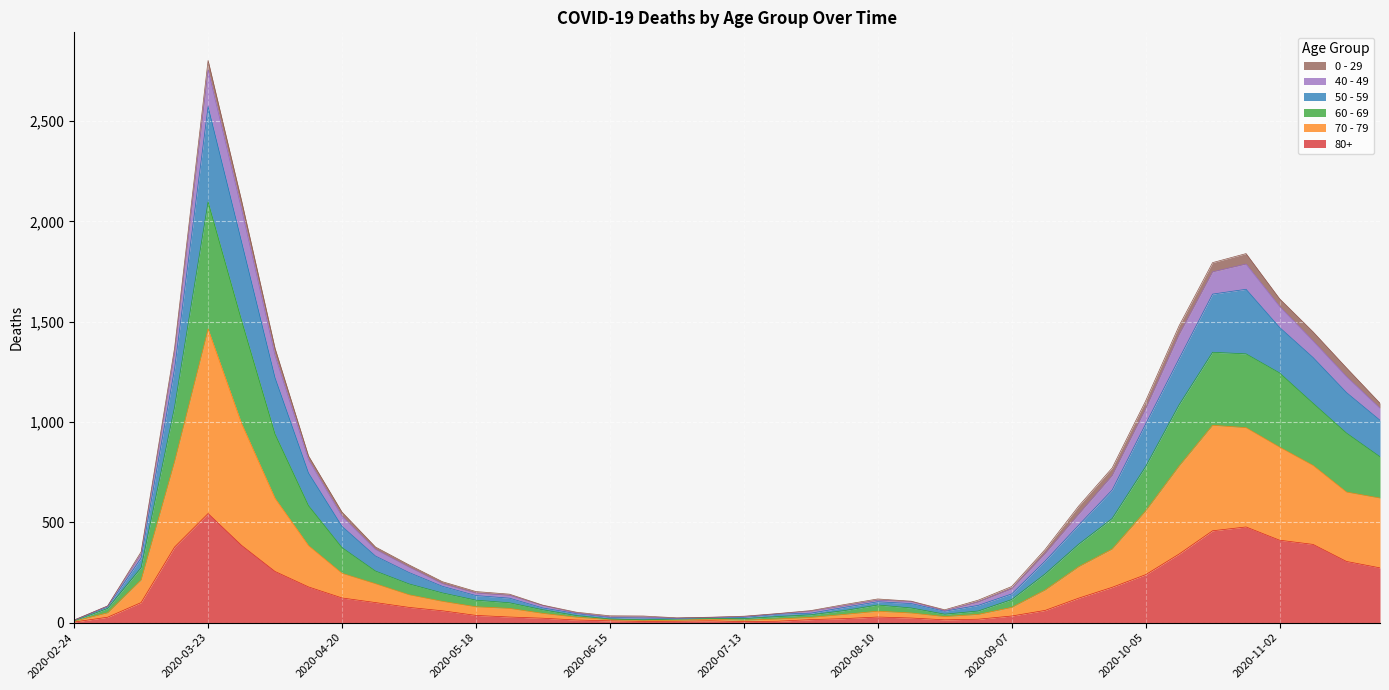

What position from the left is 2020-06-29?

19